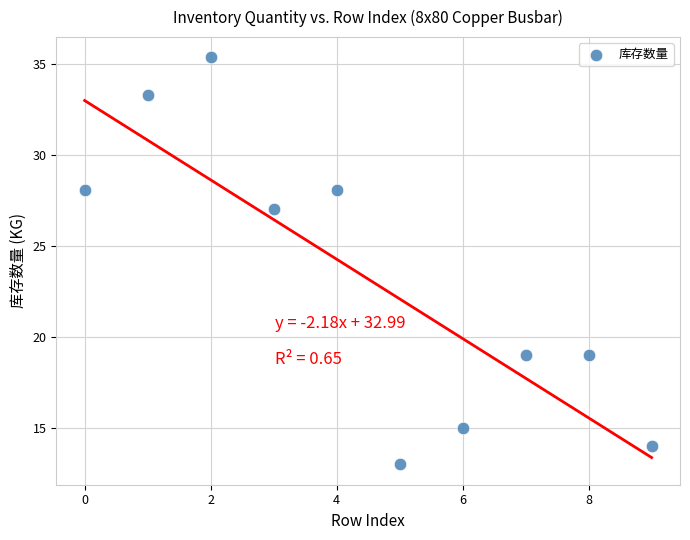

What Y value in the scatter plot is closest to 24?

27.0